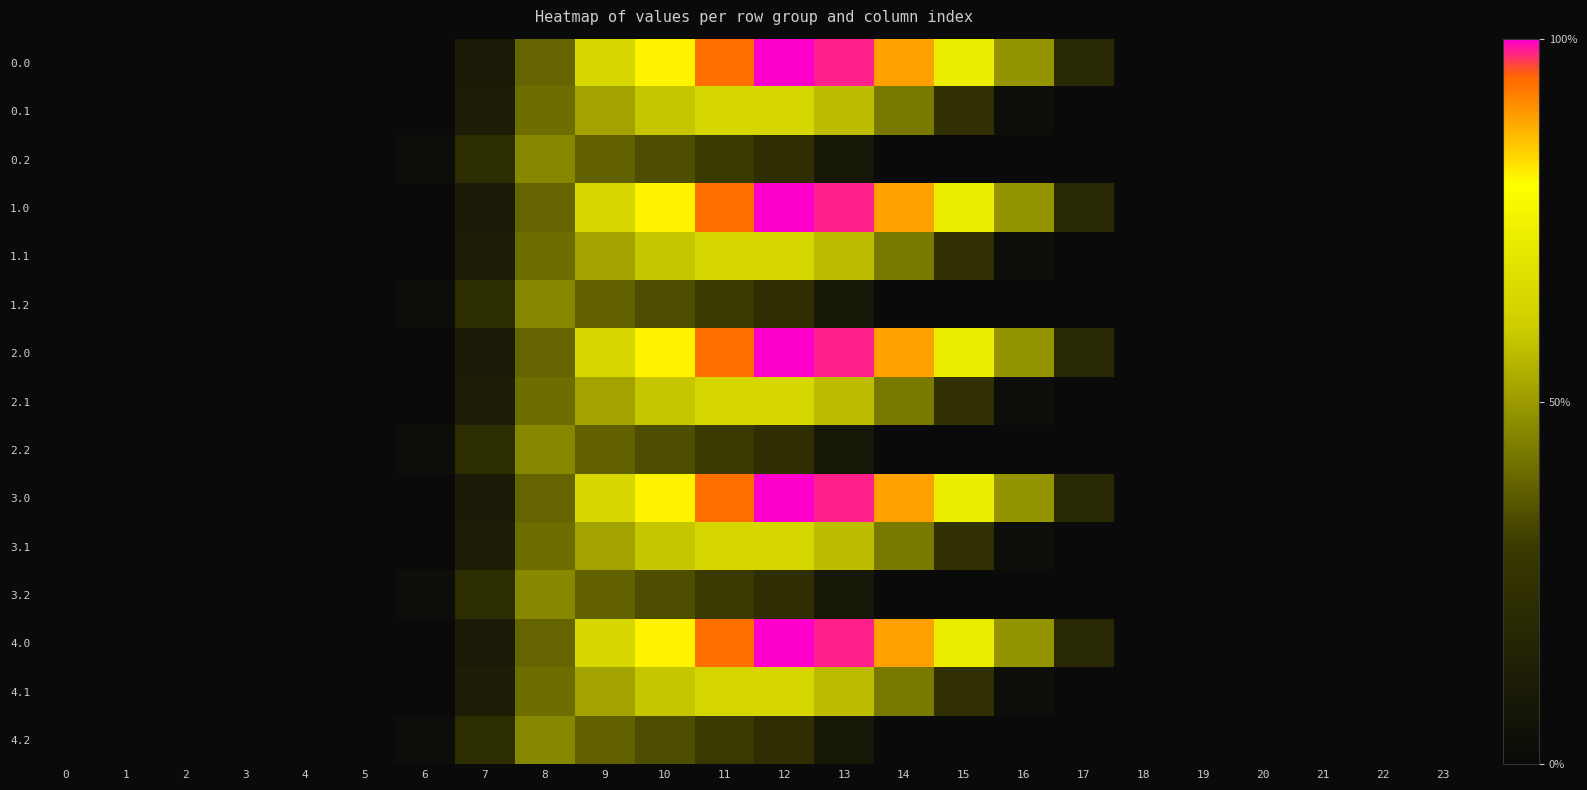

Between 6 and 18, which series saw the biggest shift?

0.2